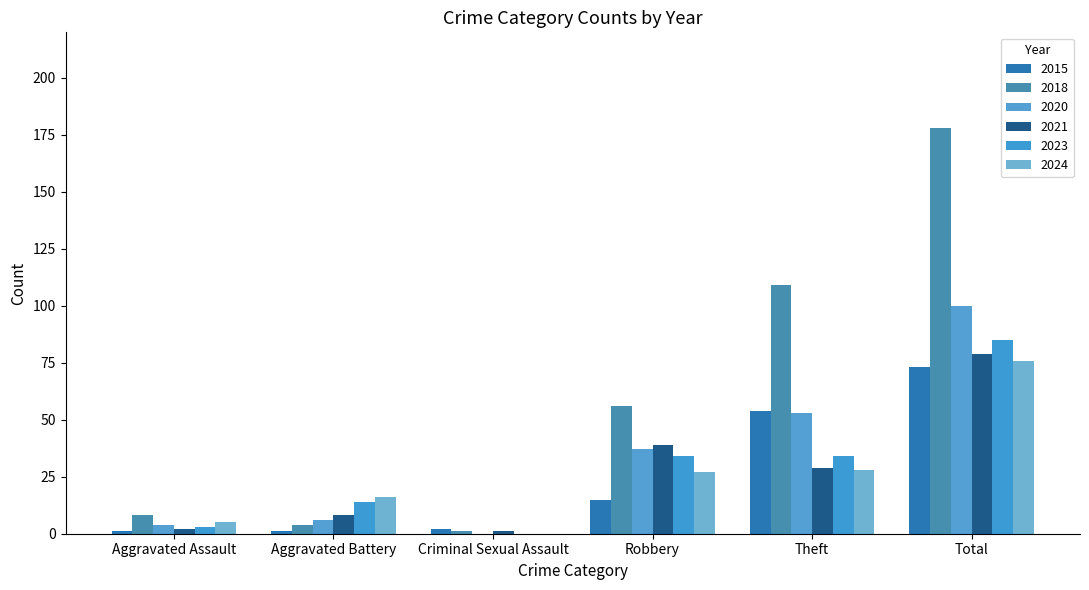

What is the total value across all series at Robbery?

208